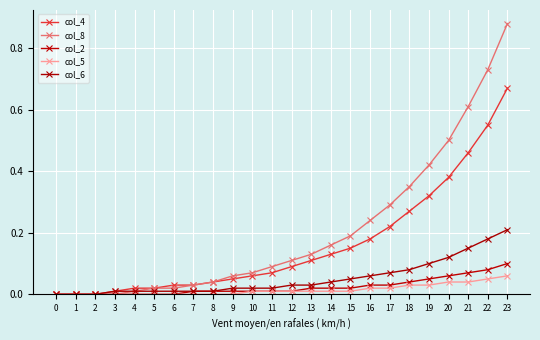

List the labels in order of col_2 value, largest first.

23, 22, 21, 20, 19, 18, 16, 17, 13, 14, 15, 7, 8, 9, 10, 11, 12, 0, 1, 2, 3, 4, 5, 6